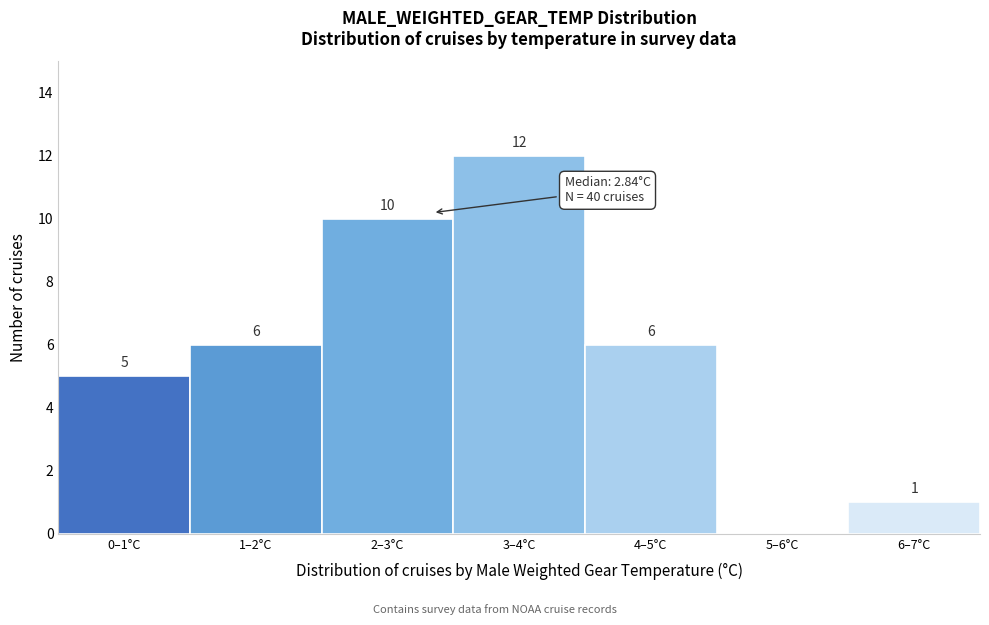

Reading left to right, what are all the values shown in this chart?

0–1°C=5	1–2°C=6	2–3°C=10	3–4°C=12	4–5°C=6	5–6°C=0	6–7°C=1